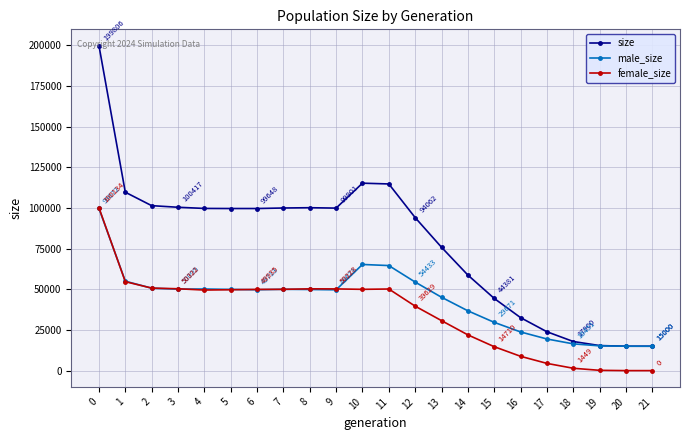

The value of size at 0 is 318094. True or false?

False